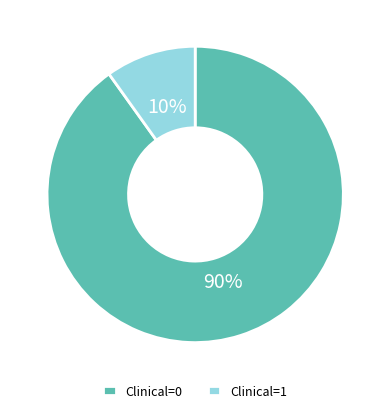

Which category has the smallest portion of the pie?

Clinical=1